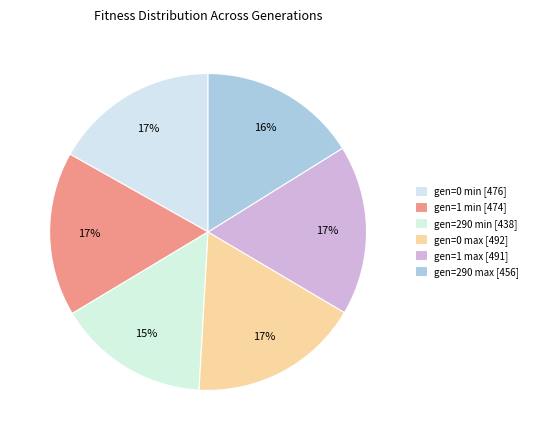

To the nearest percent, what percentage of the pie is gen=0 max?

17%